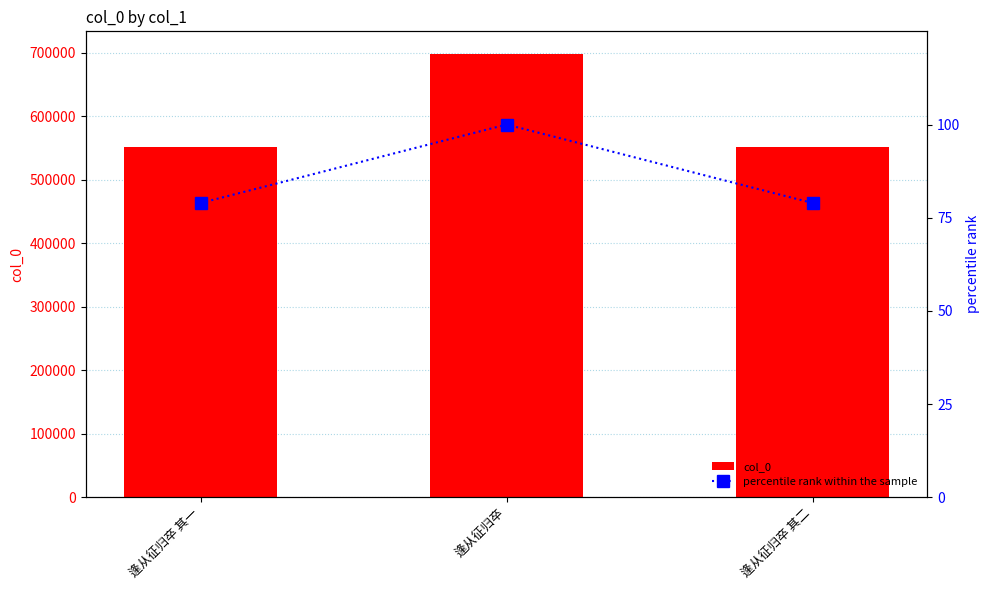

Reading left to right, what are all the values shown in this chart?

col_0: 551866.0	699122.0	551867.0
percentile rank within the sample: 78.9	100.0	78.9